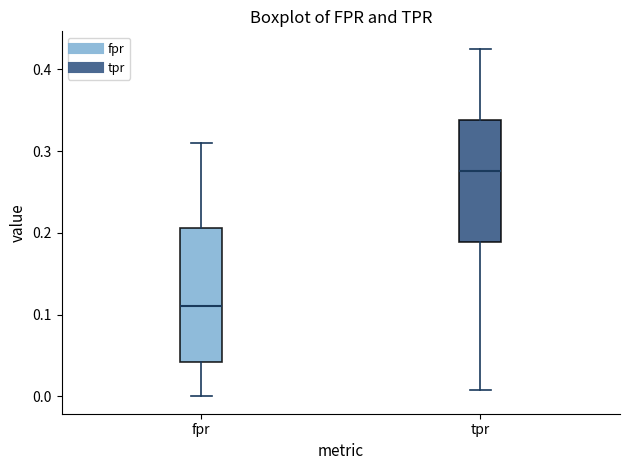

Which box has the lowest median line?

fpr